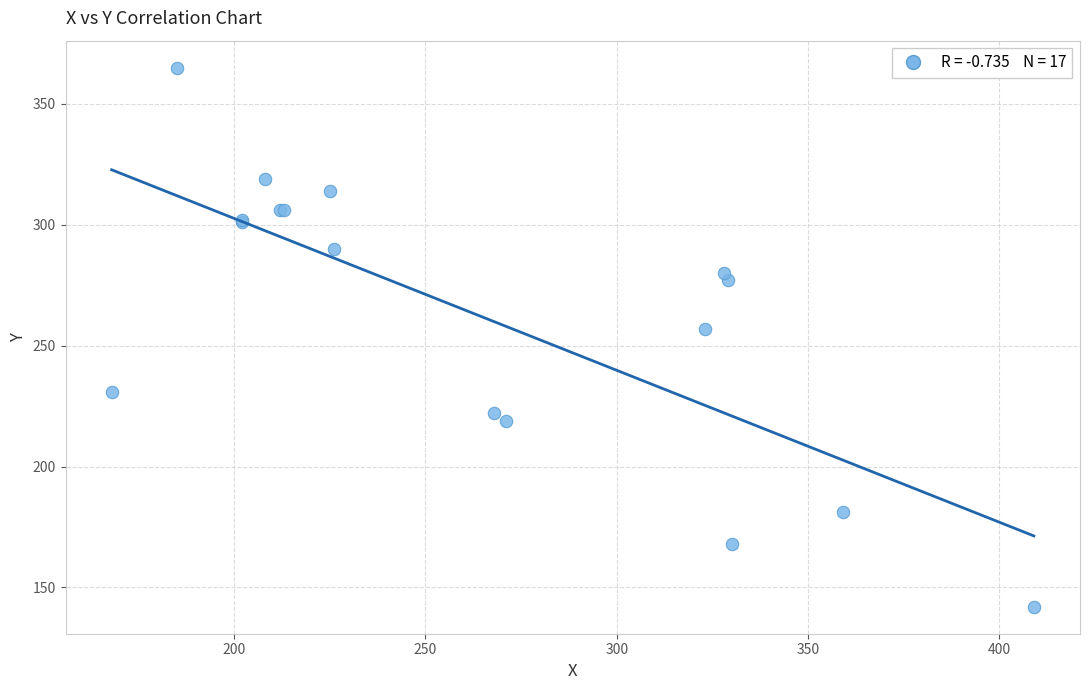

What Y value in the scatter plot is closest to 253?

257